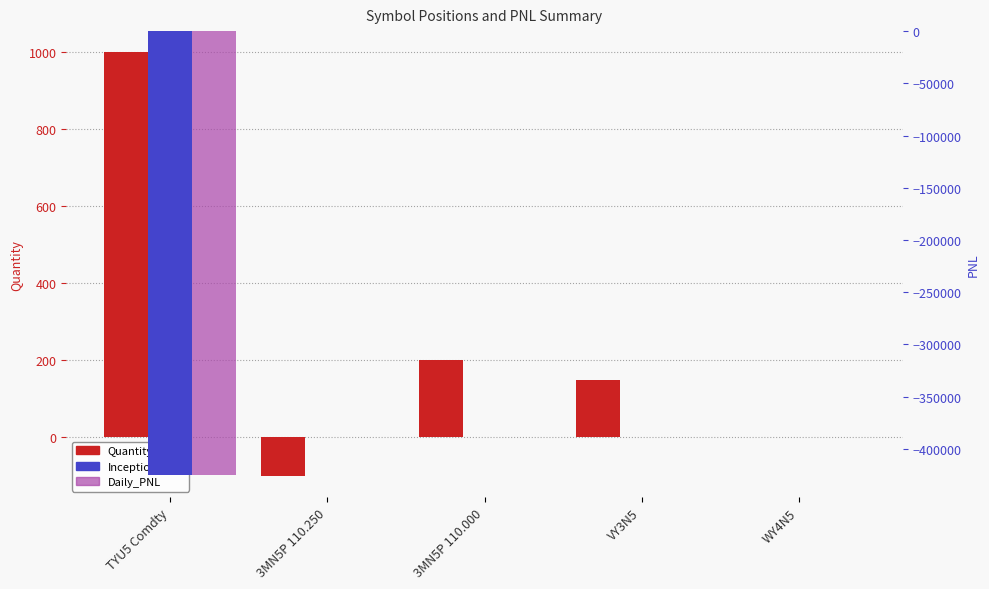

What is the sum of all Quantity values?

1251.0